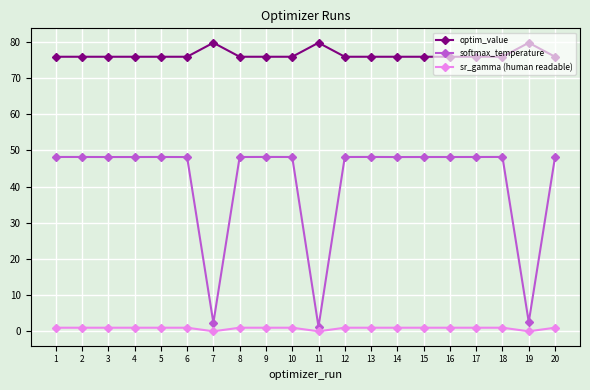

Which series has the largest range (max minus min)?

softmax_temperature